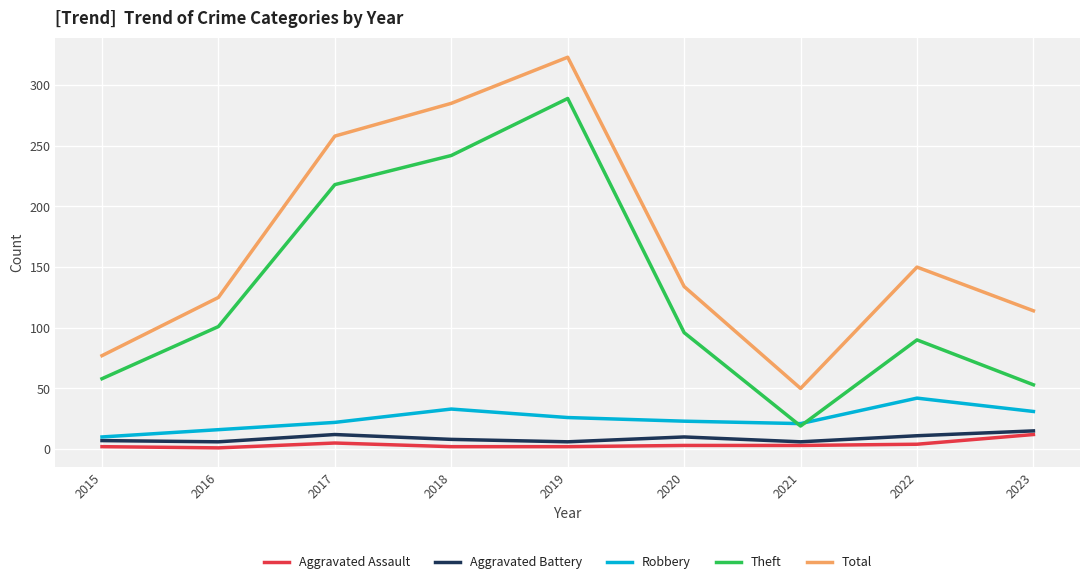

Between 2017 and 2020, which series saw the biggest shift?

Total